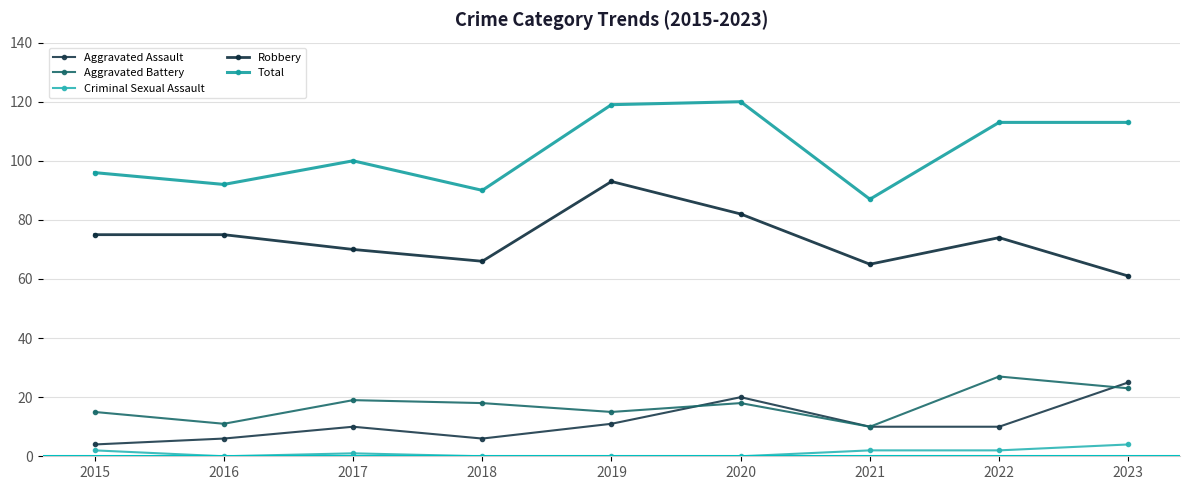

Rank the series by their maximum value, from lowest to highest.

Criminal Sexual Assault, Aggravated Assault, Aggravated Battery, Robbery, Total